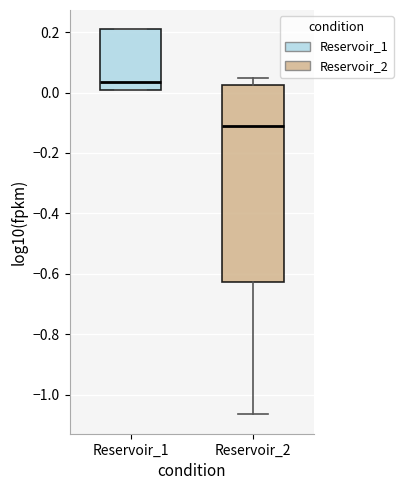

Which box is the tallest, from its lower edge to its upper edge?

Reservoir_2